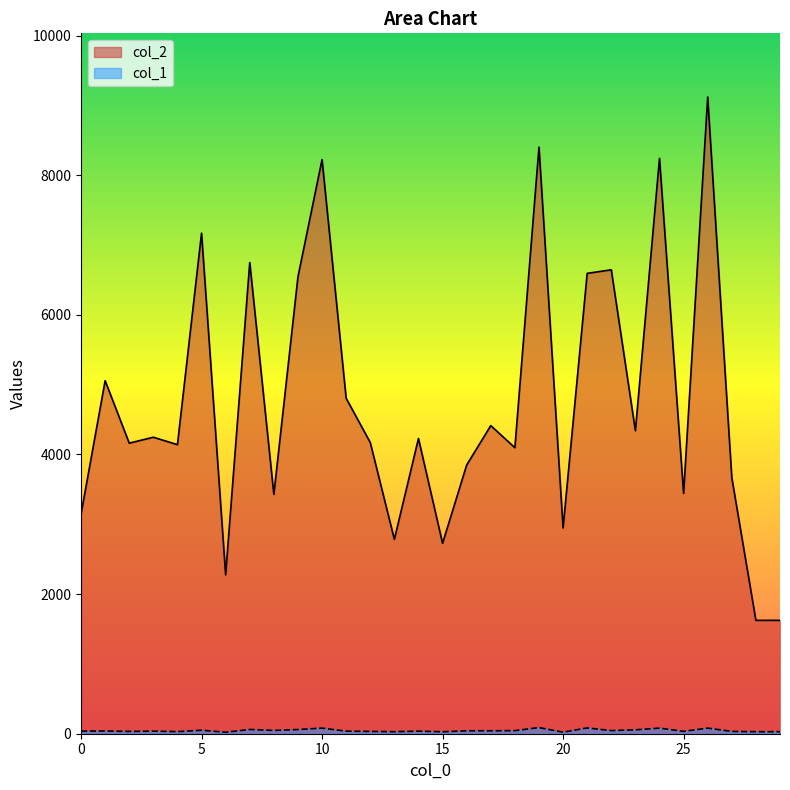

What are all the series names shown in the legend?

col_2, col_1